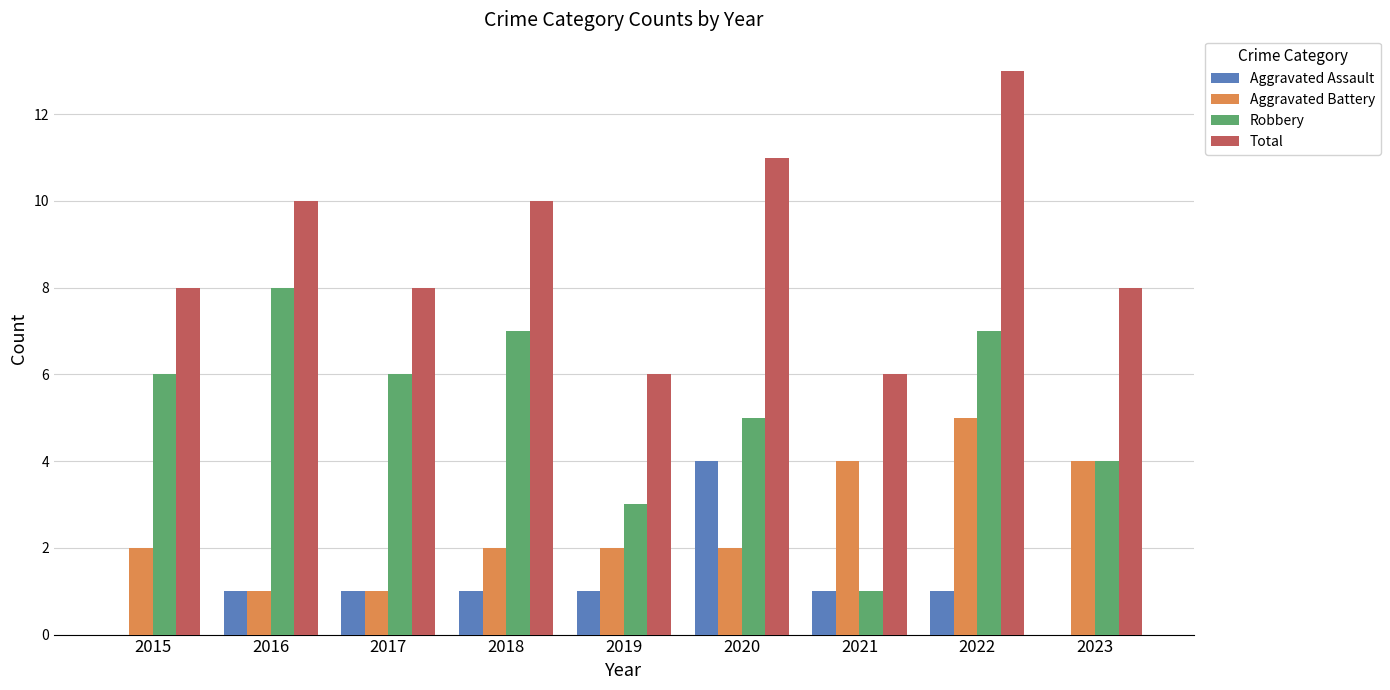

Is the value of Aggravated Battery at 2022 greater than the value of Robbery at 2017?

No